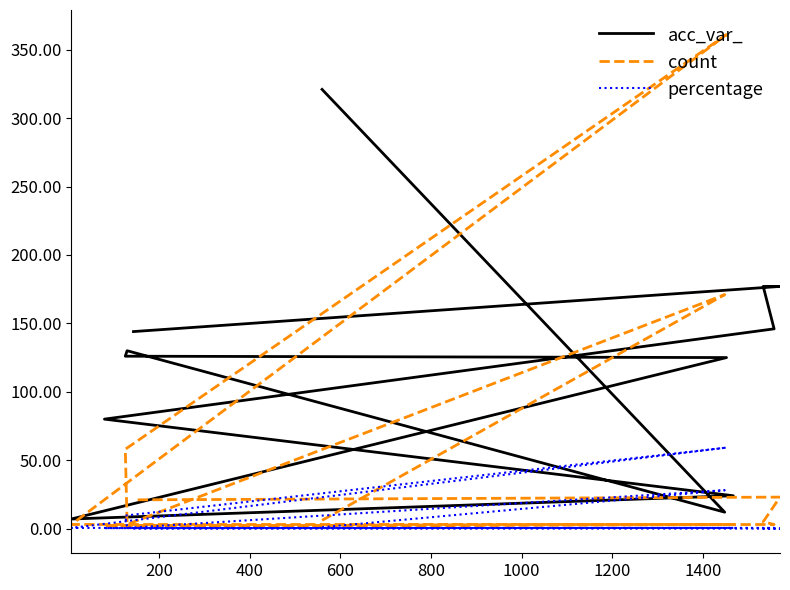

How many times do acc_var_ and percentage cross each other?

2